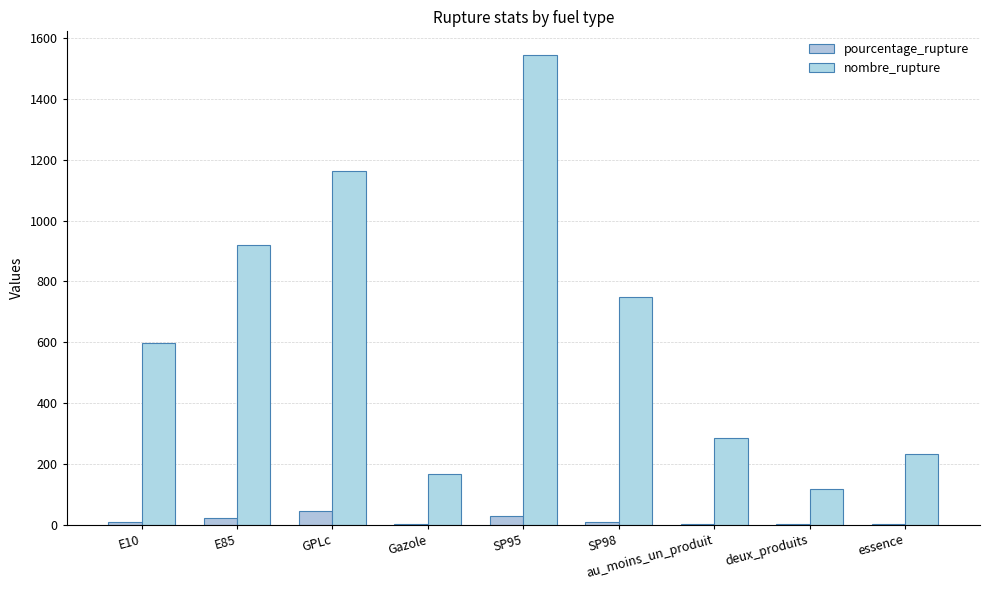

Reading left to right, transcribe all the data shown in this chart.

pourcentage_rupture: E10=7.7	E85=21.9	GPLc=46.5	Gazole=1.7	SP95=29.4	SP98=8.9	au_moins_un_produit=2.9	deux_produits=1.2	essence=2.4
nombre_rupture: E10=596.0	E85=920.0	GPLc=1162.0	Gazole=168.0	SP95=1545.0	SP98=749.0	au_moins_un_produit=286.0	deux_produits=116.0	essence=234.0